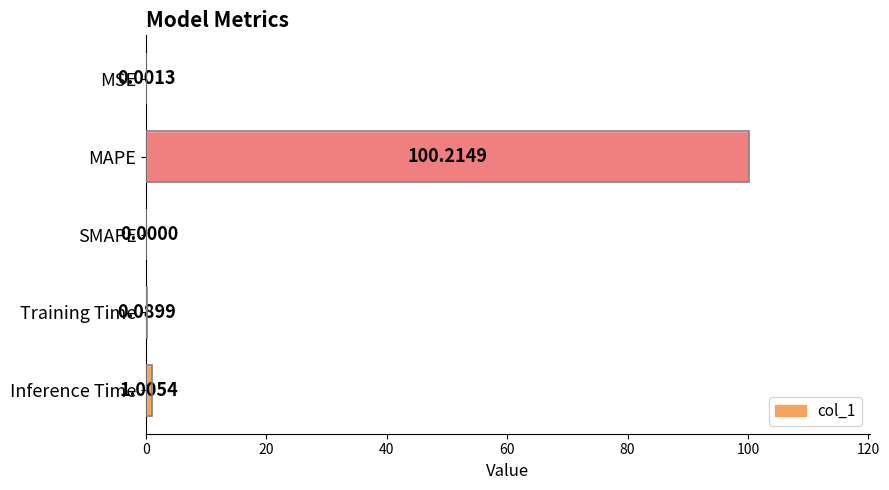

Between MAPE and SMAPE, which is larger?

MAPE